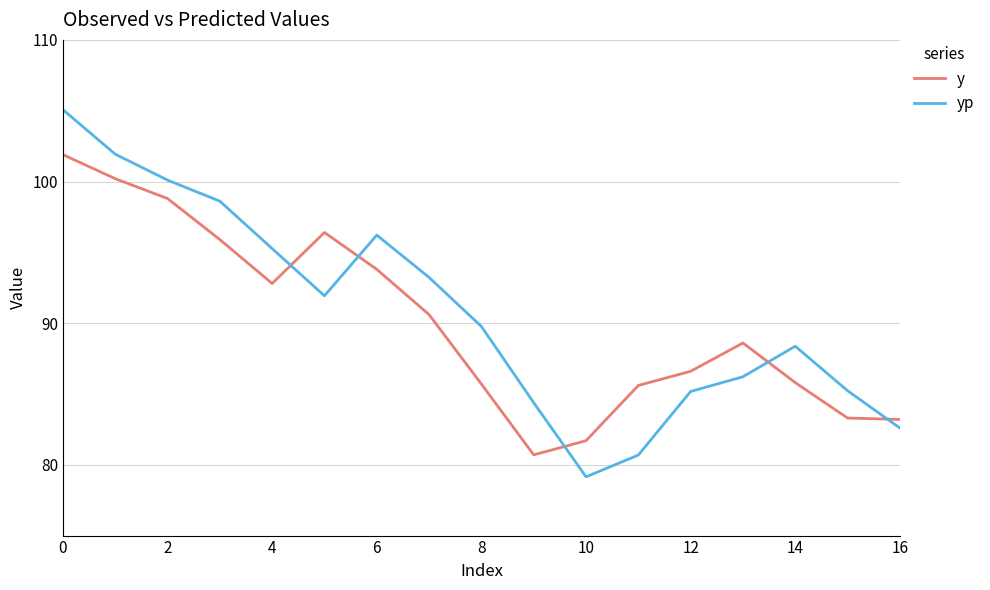

What is the maximum value shown in the chart?

105.1